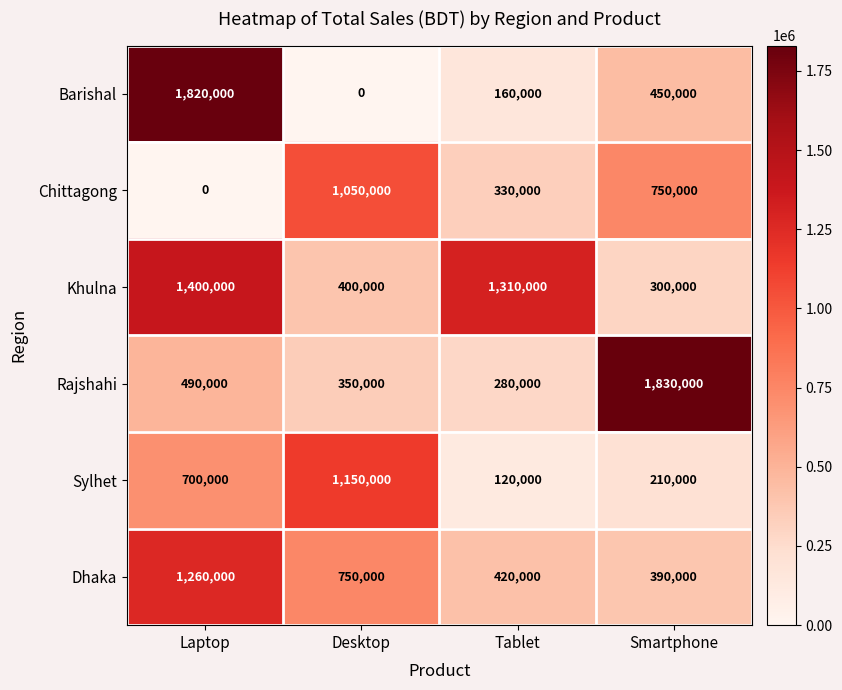

What is the difference between the highest and lowest values at Tablet?

1190000